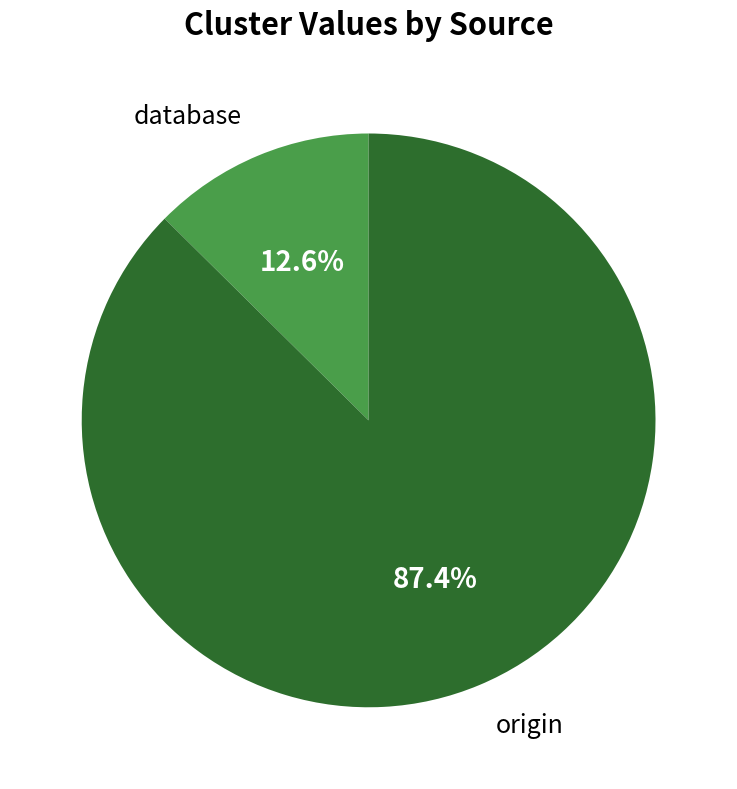

To the nearest percent, what percentage of the pie is database?

13%